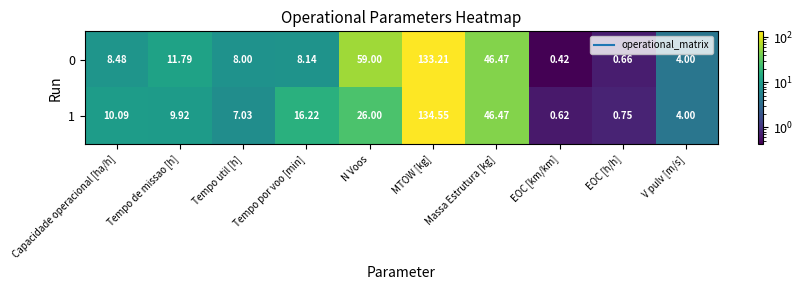

Where does the 1 series first go above 10?

Capacidade operacional [ha/h]